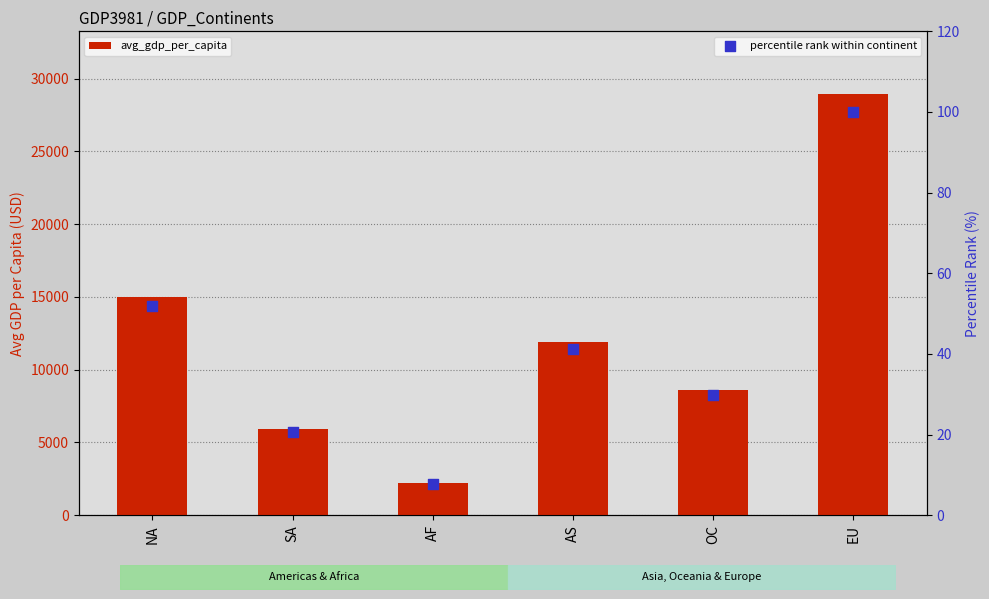

Is the value of percentile rank within continent at OC greater than the value of avg_gdp_per_capita at NA?

No